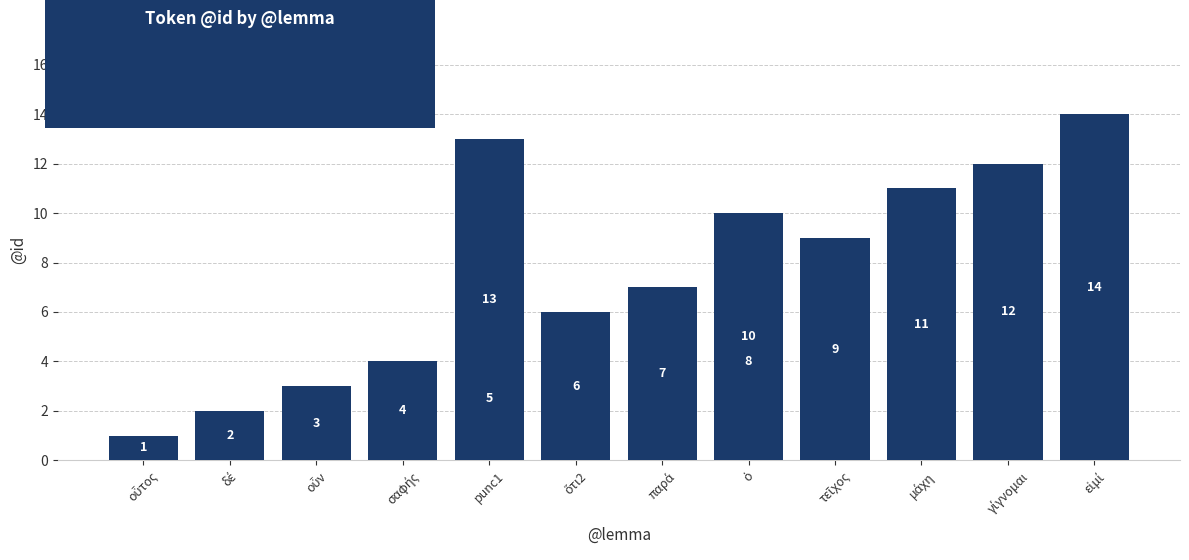

What is the value of the 1st bar from the left?

1